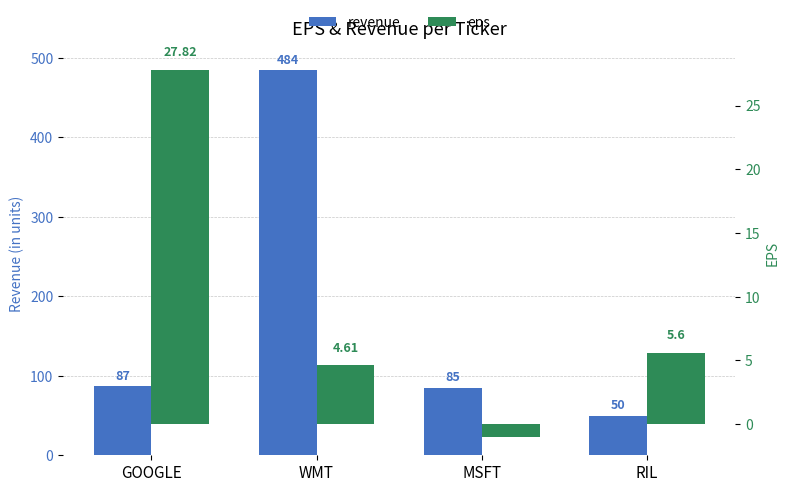

At which category does the chart reach its peak across all series?

WMT